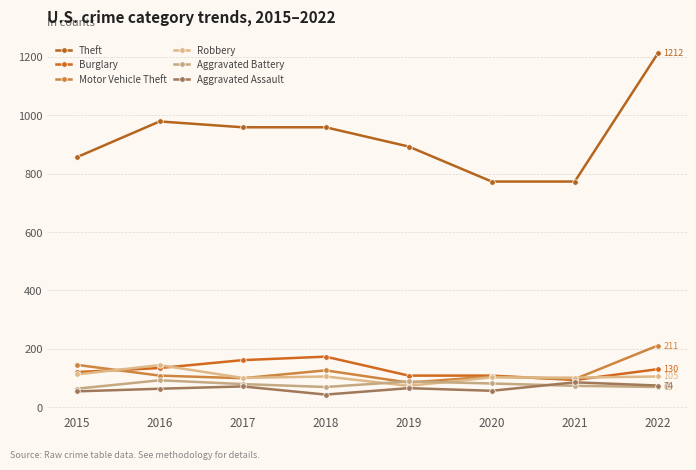

At which label is Motor Vehicle Theft closest to 147?

2015